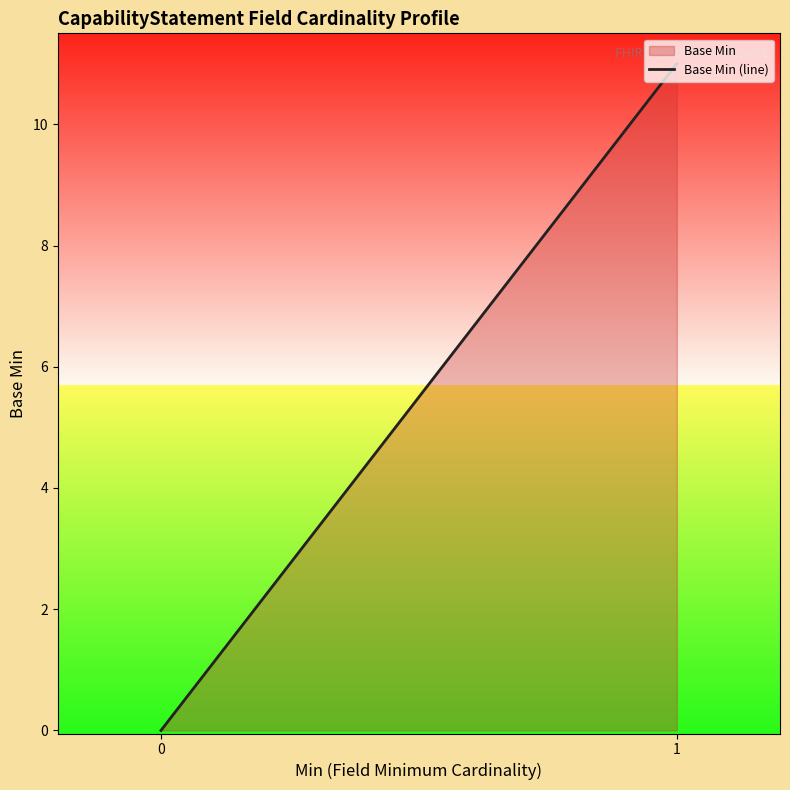

Between 0 and 1, which is larger?

1